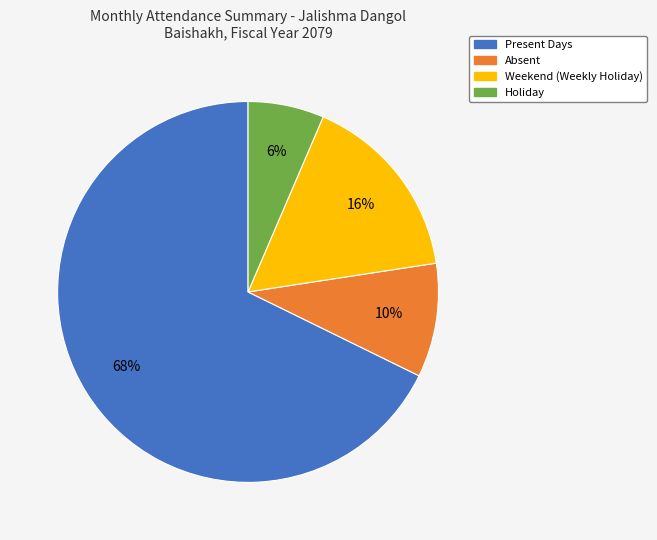

Do Absent and Holiday together represent more than half of the pie?

No